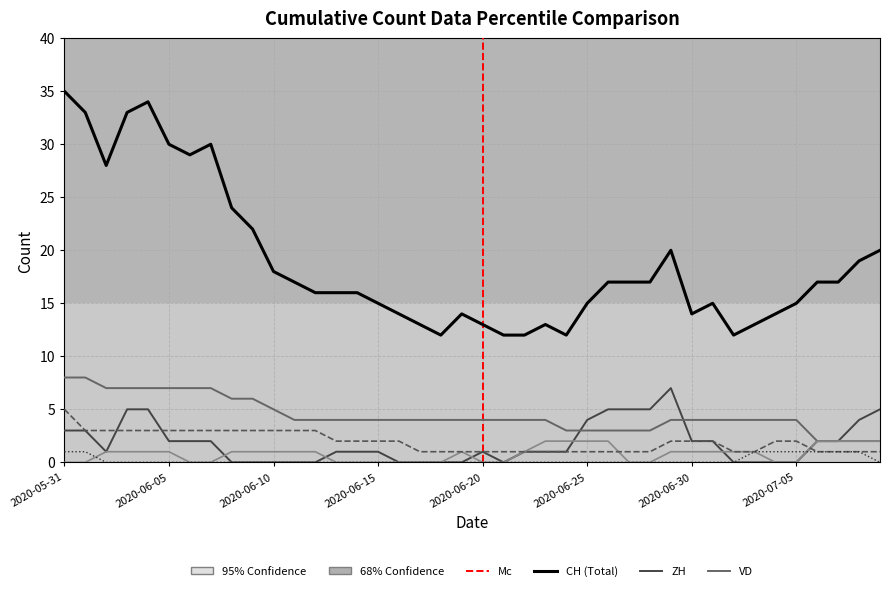

What is the greatest value displayed?

35